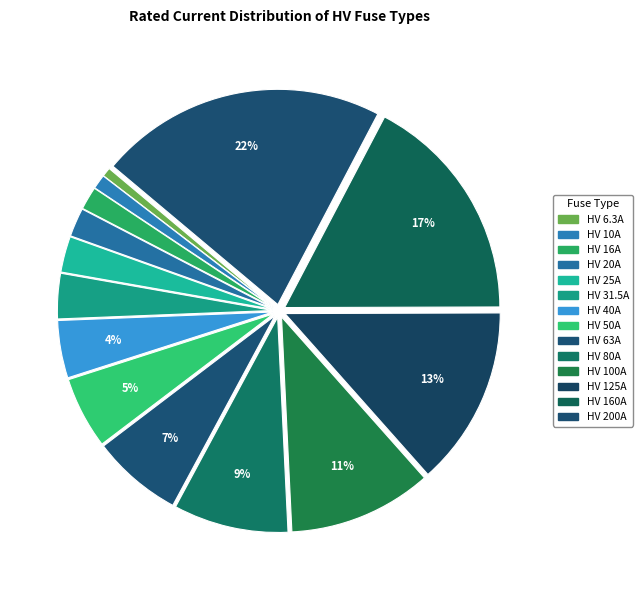

Is HV 6.3A the majority of the pie?

No